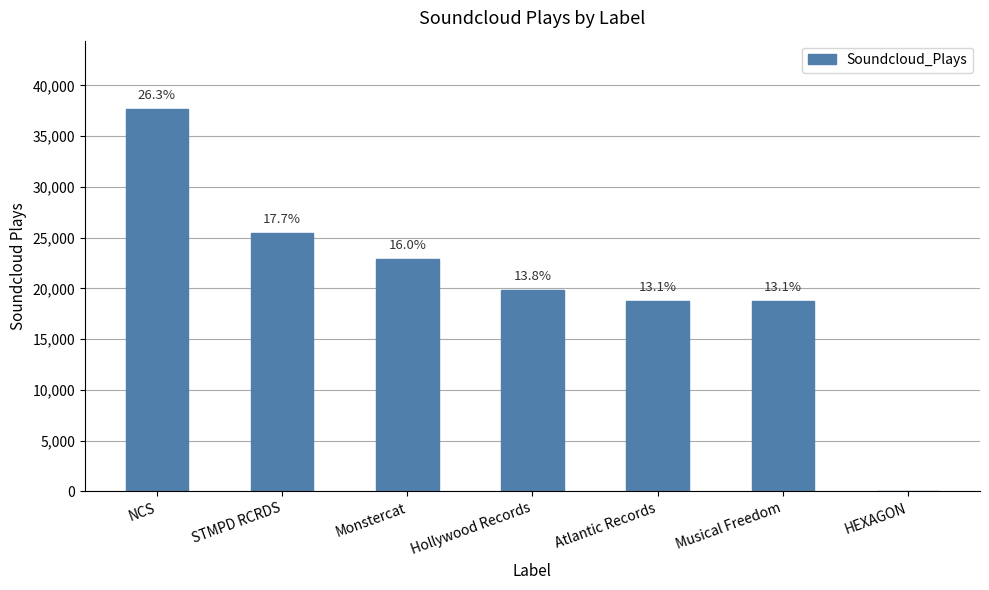

What is the average value?

20476